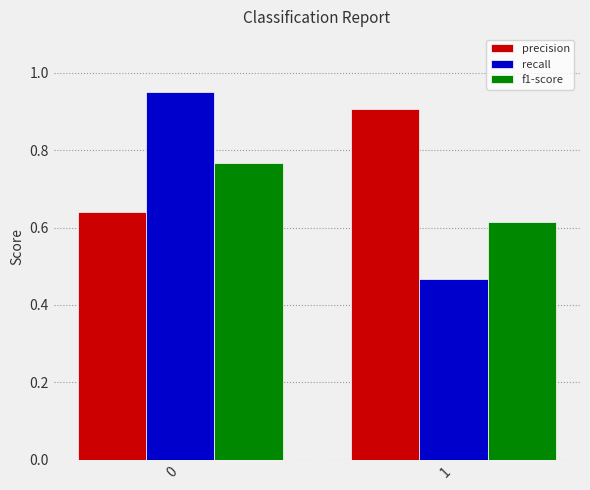

Between 0 and 1, which series saw the biggest shift?

recall